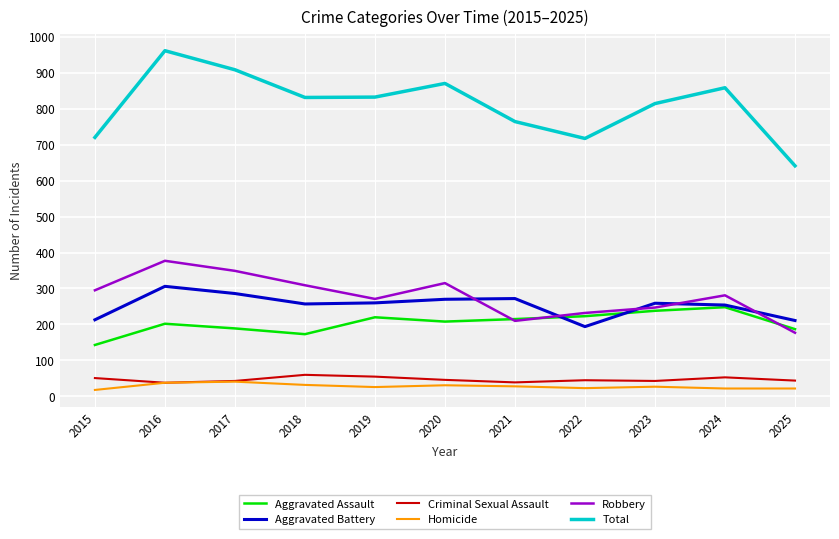

Is it true that Aggravated Assault equals 208 at 2020?

True